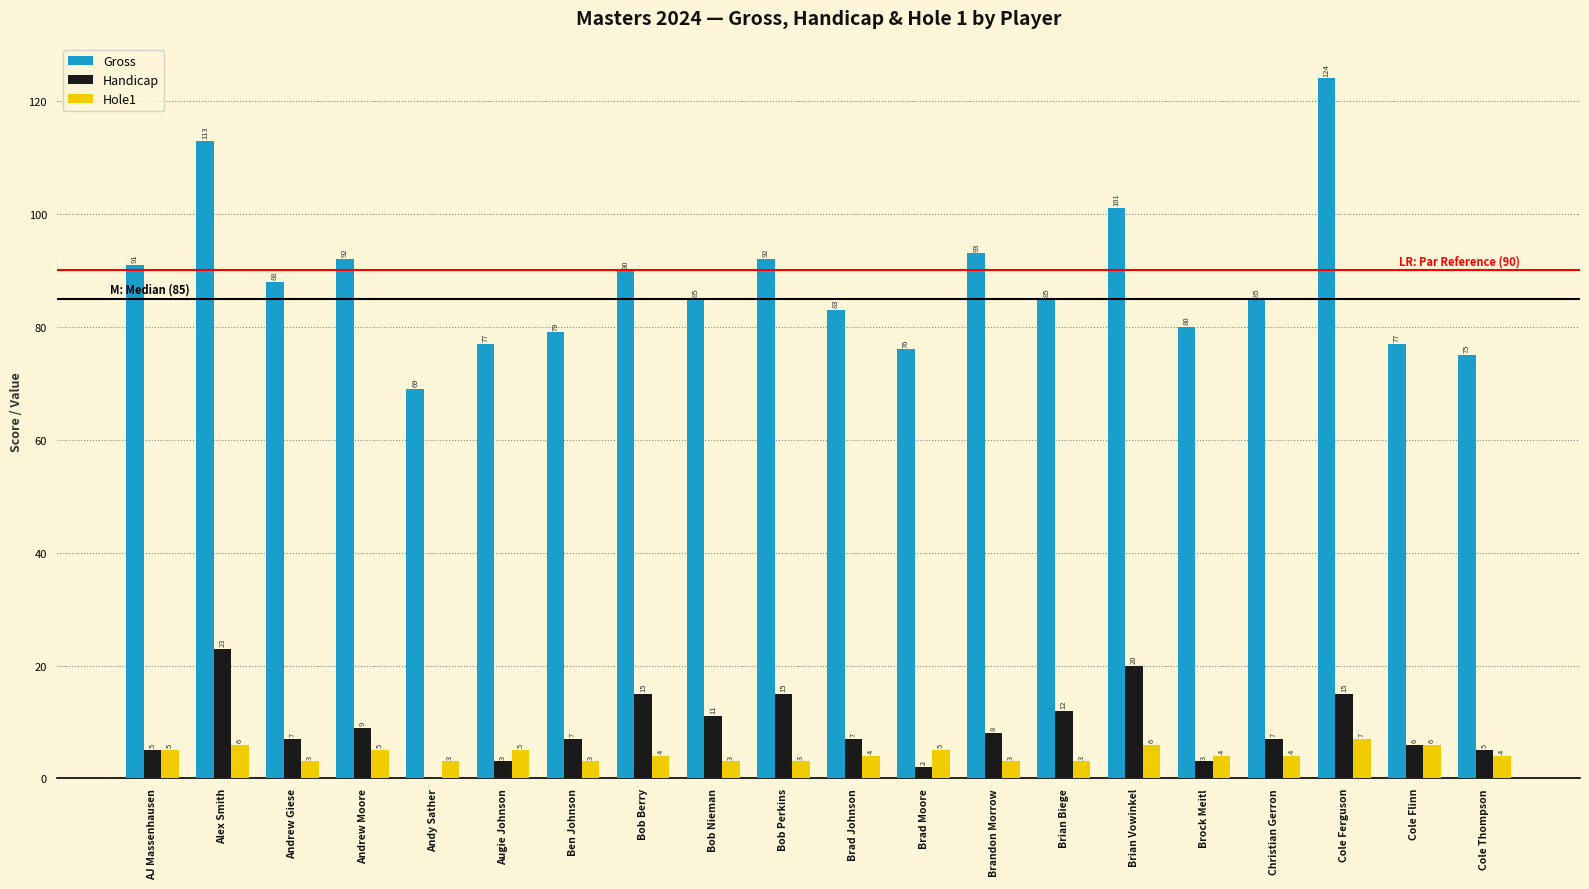

True or false: Hole1 has a value of 10 at Alex Smith.

False